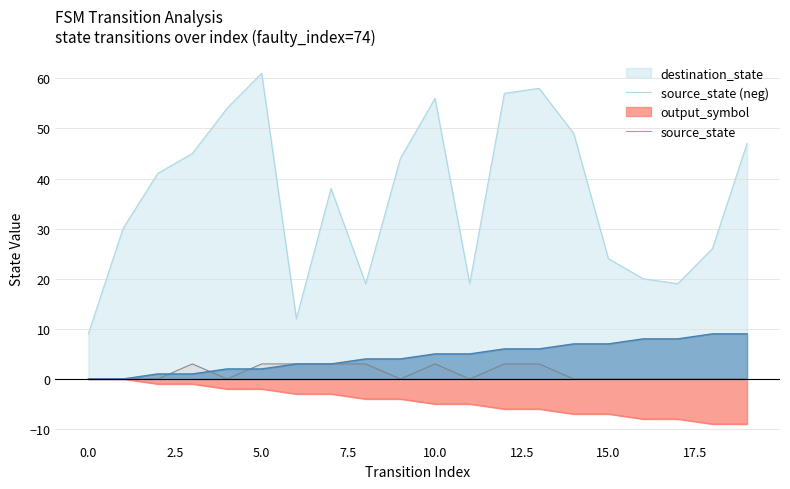

Count the output_symbol values in the range 0 to 3.

20